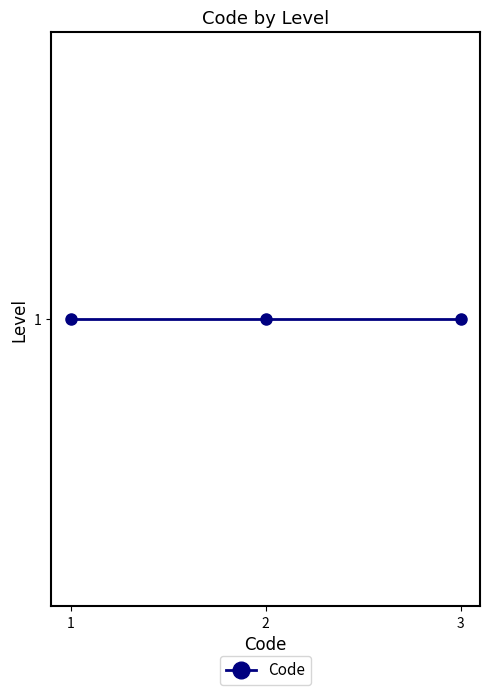

List the labels in order of value, largest first.

1, 1, 1